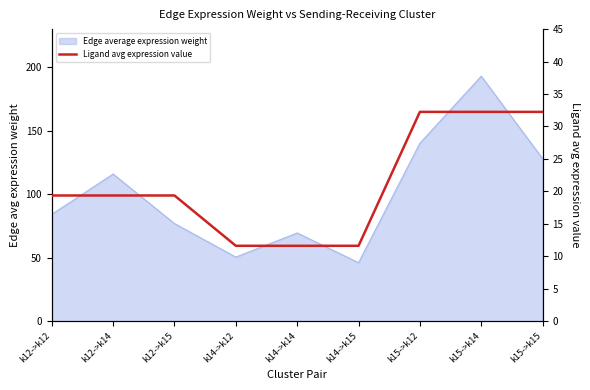

Does the chart display data point markers on the line(s)?

No